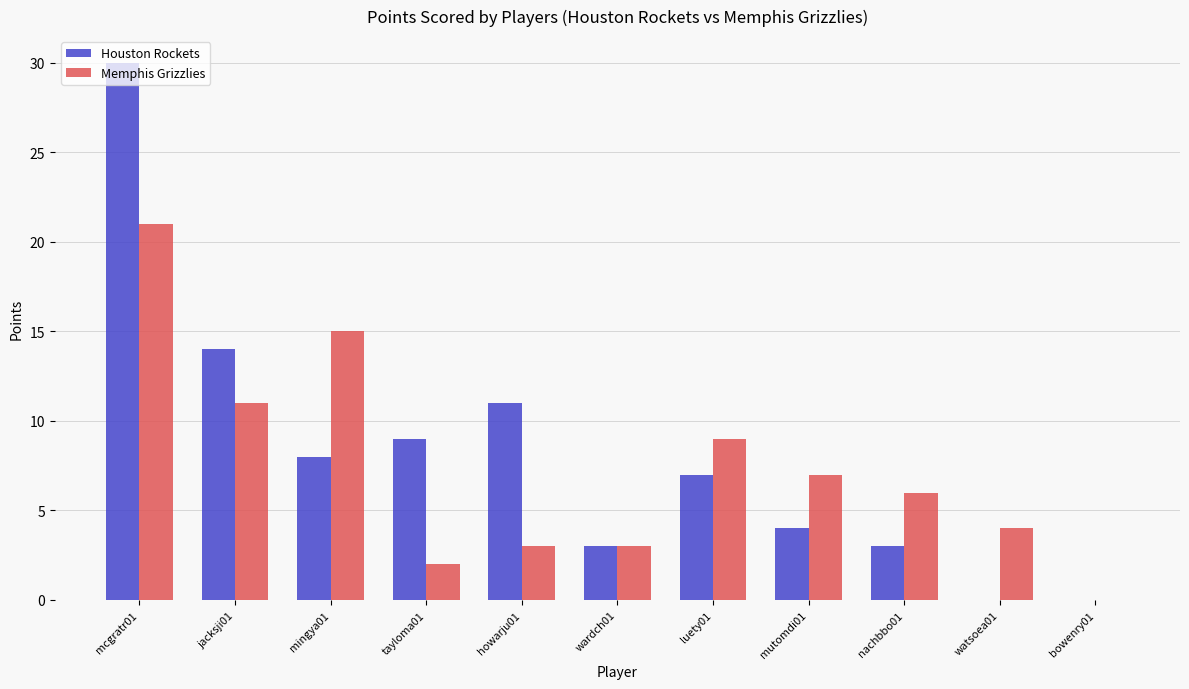

What is the total value across all series at wardch01?

6